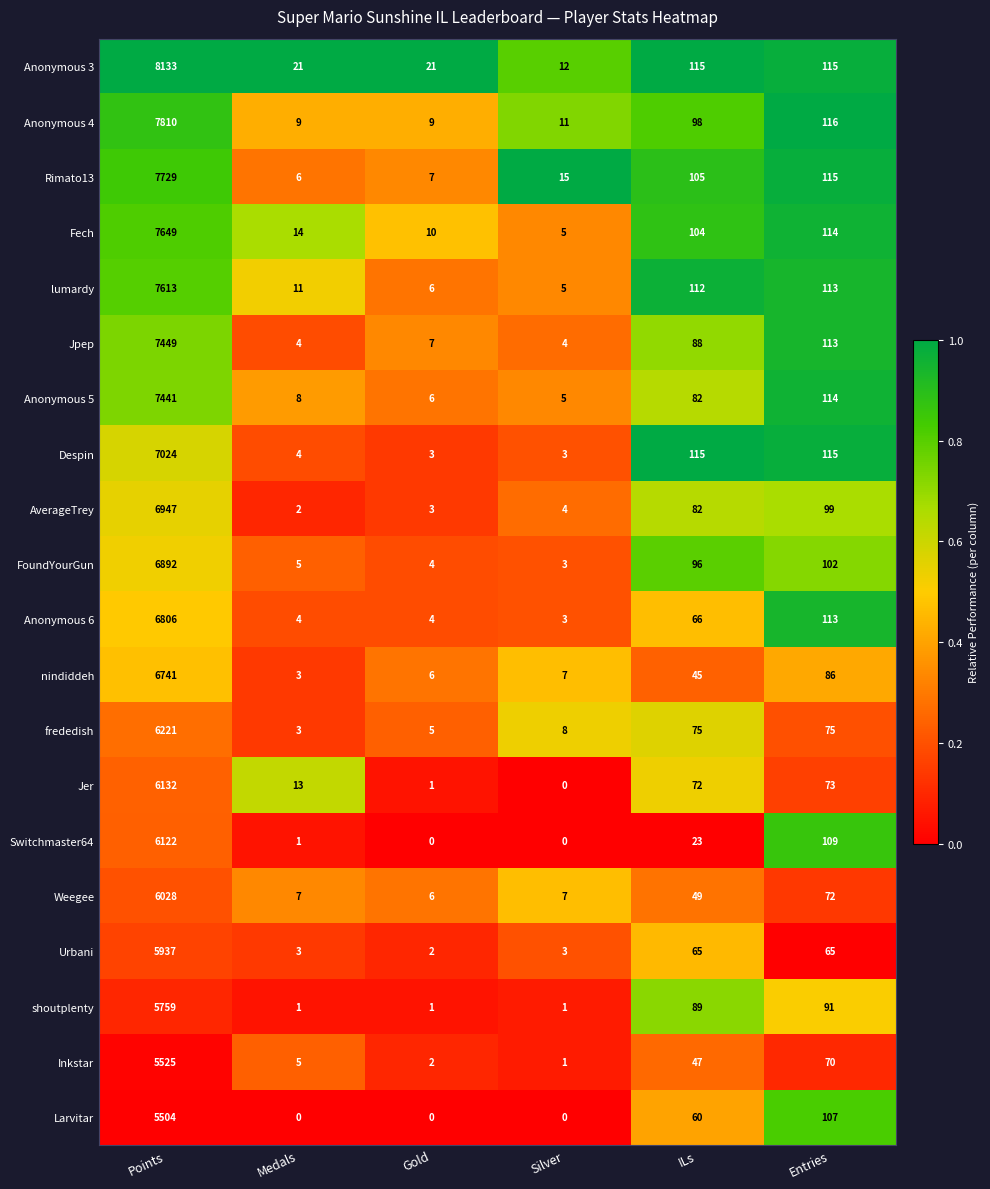

Which series changed the most between Medals and Entries?

Despin